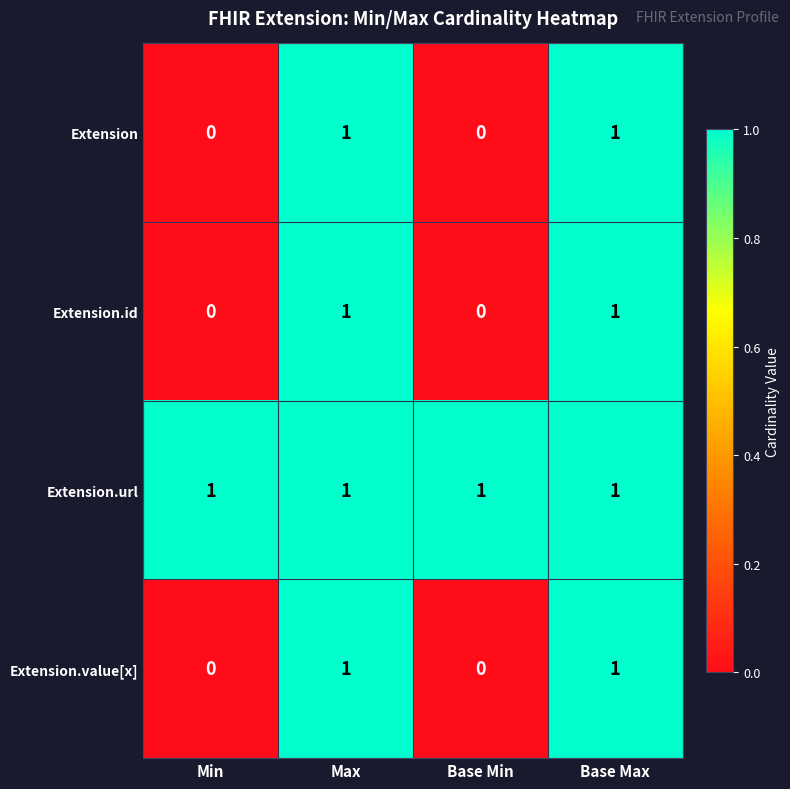

The Extension.id series shows 0 at Min. True or false?

True